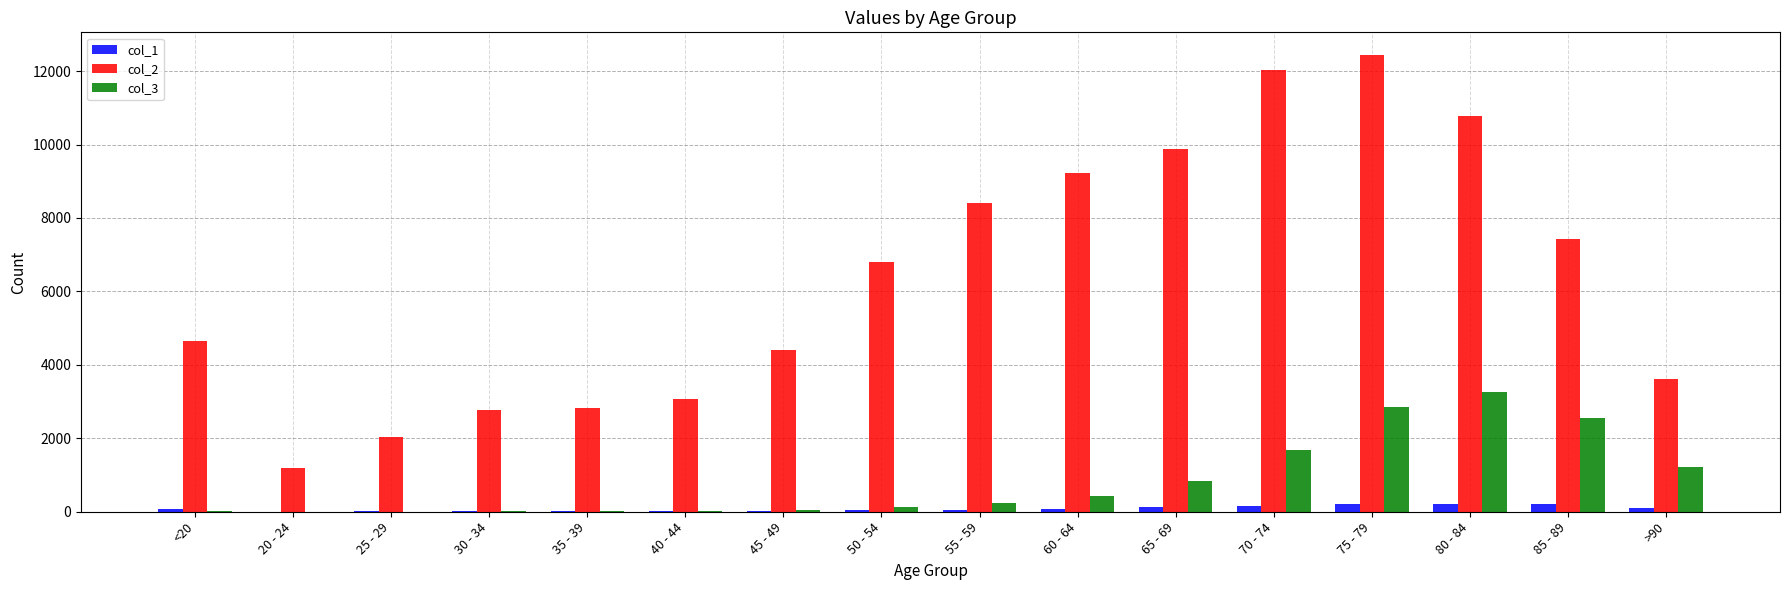

The value of col_3 at 70 - 74 is 1052. True or false?

False